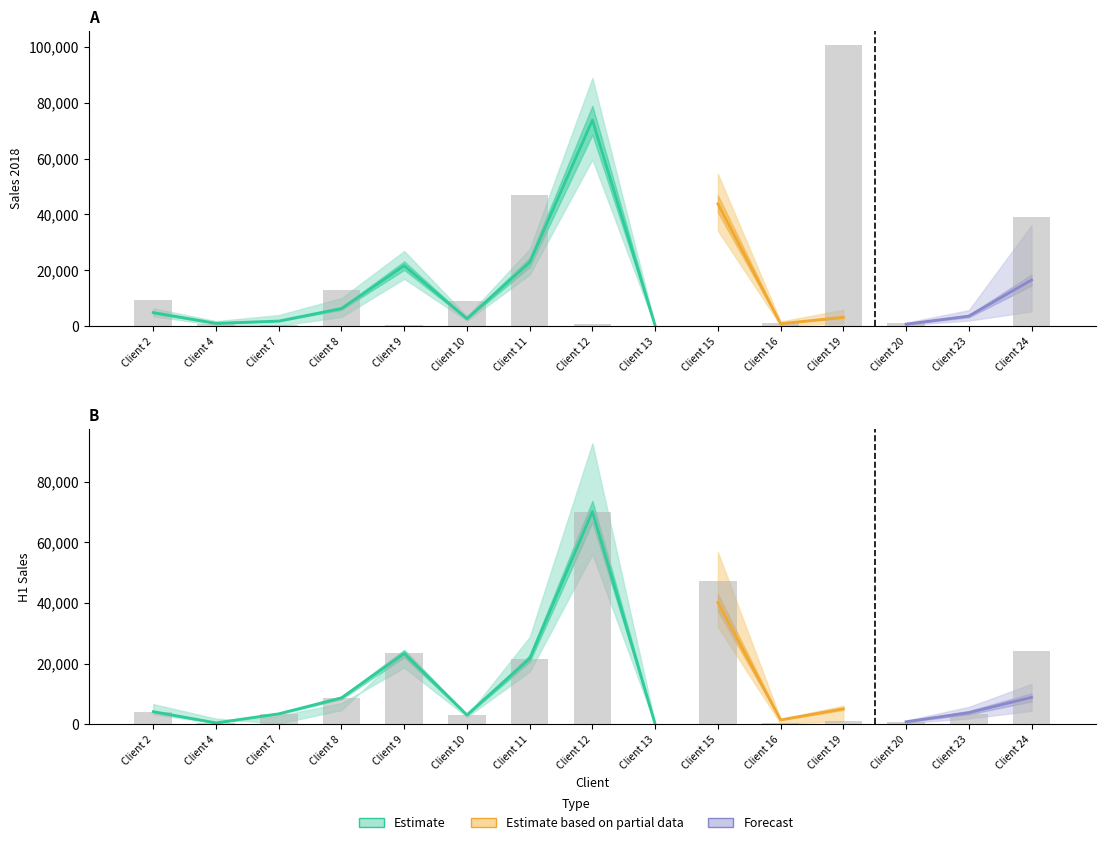

Is the value of h1_2018 at Client 20 greater than the value of sales_2018 at Client 2?

No